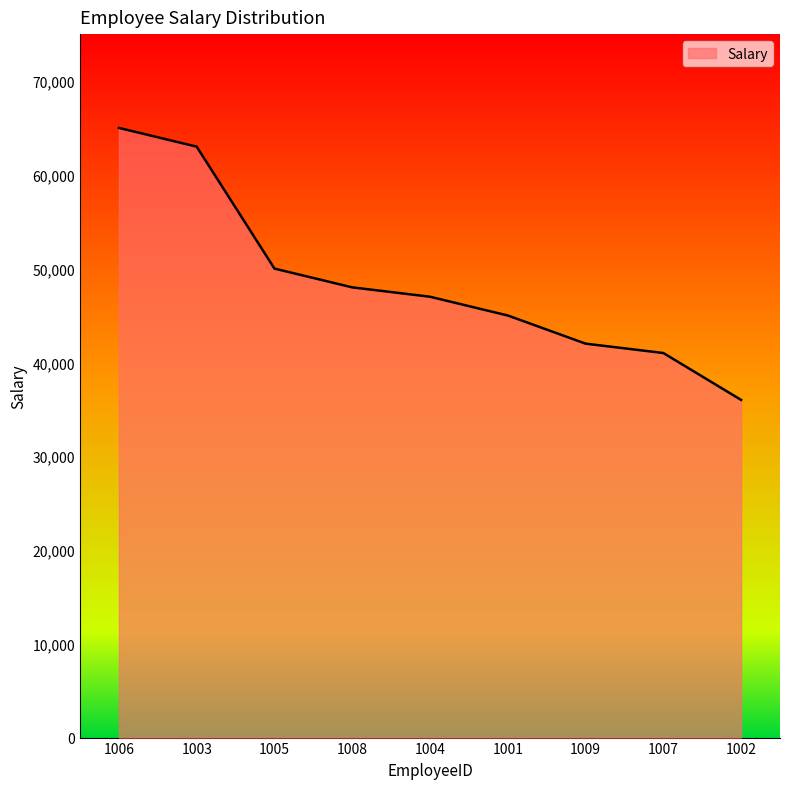

What is the average value?

48556